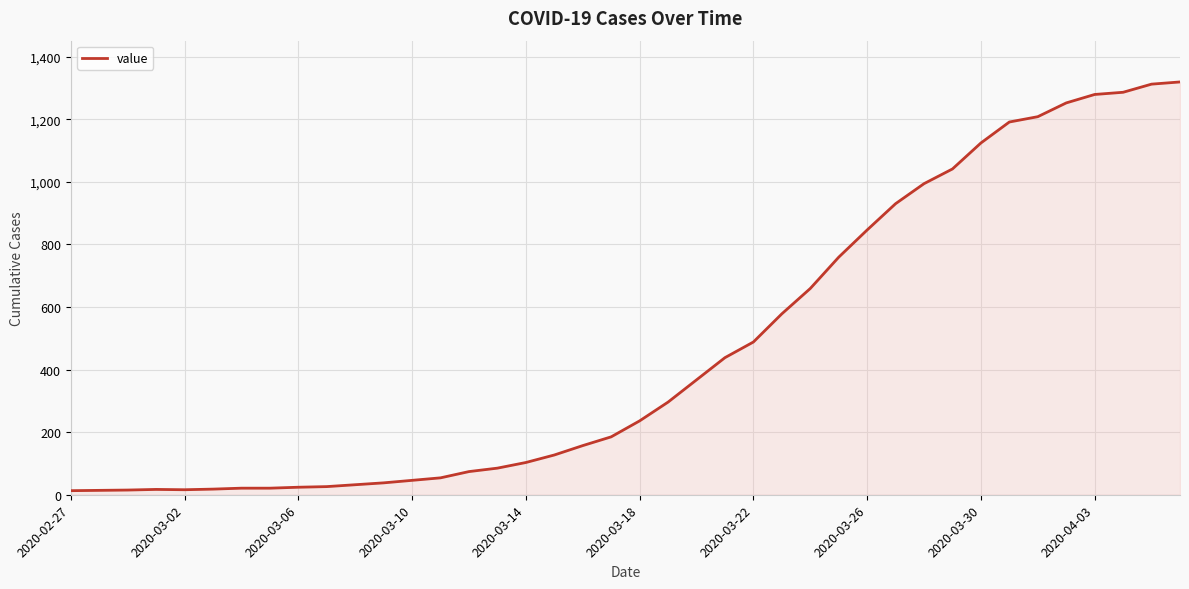

What is the greatest value displayed?

1319